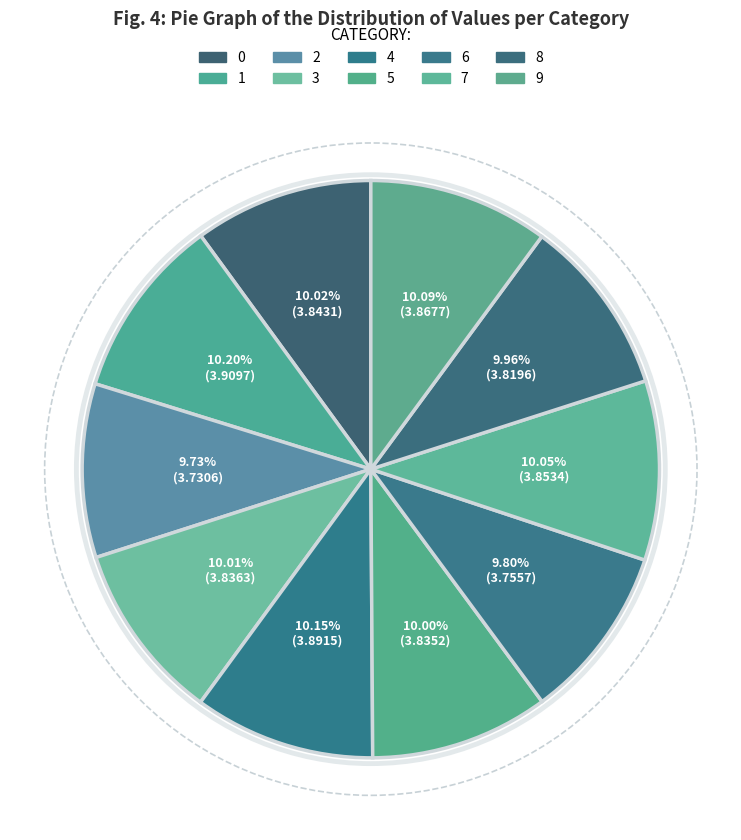

What is the smallest slice in the pie chart?

2